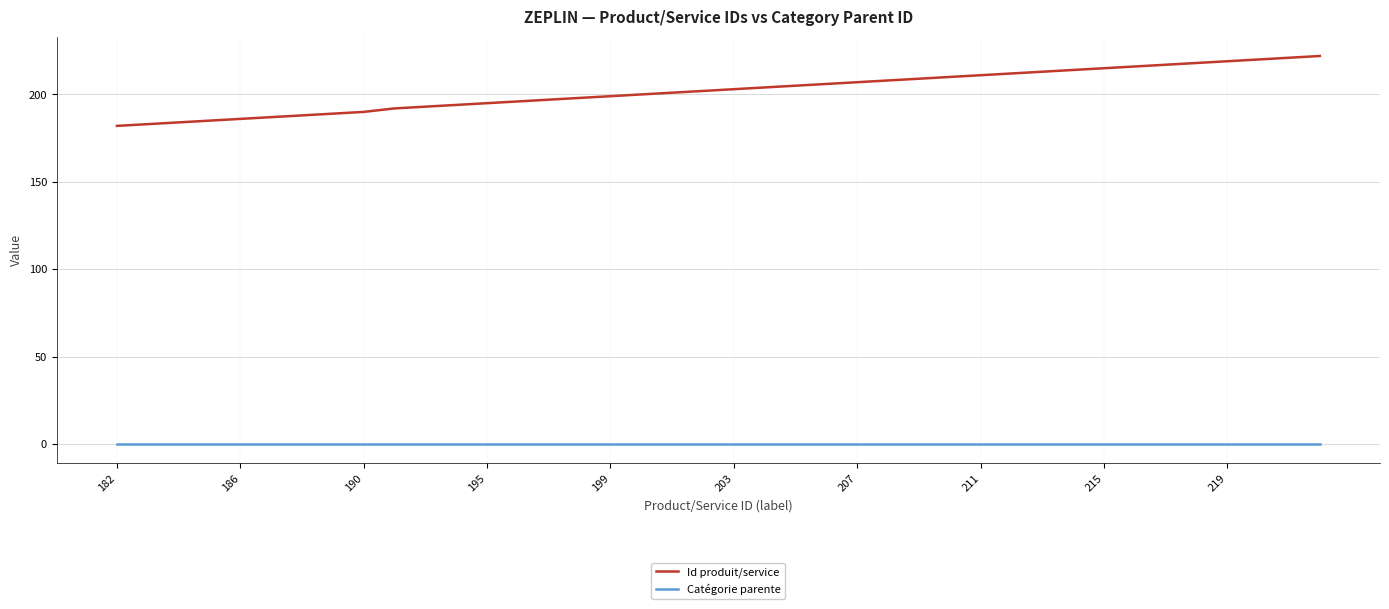

What is the greatest value displayed?

222